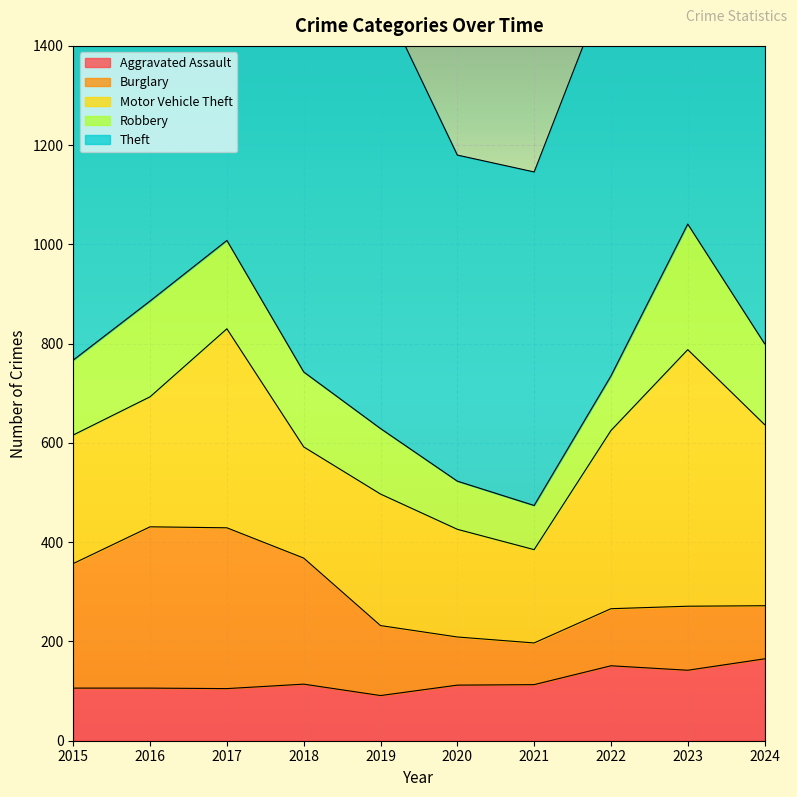

What is the difference between the Aggravated Assault values at 2024 and 2023?

23